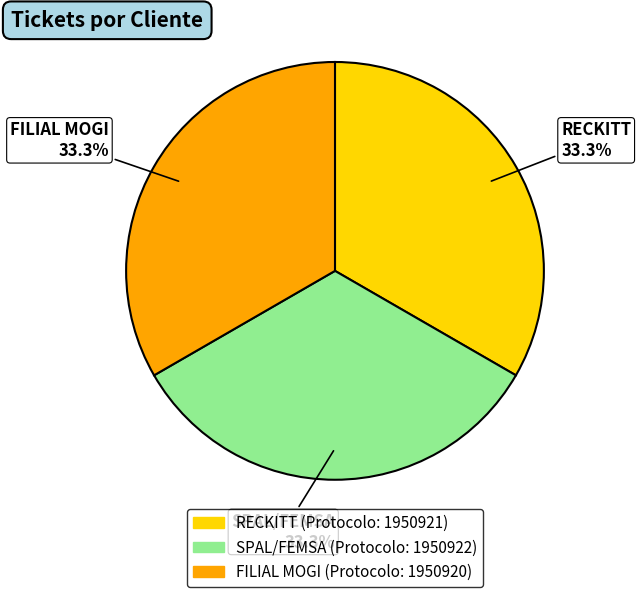

Is SPAL/FEMSA the majority of the pie?

No